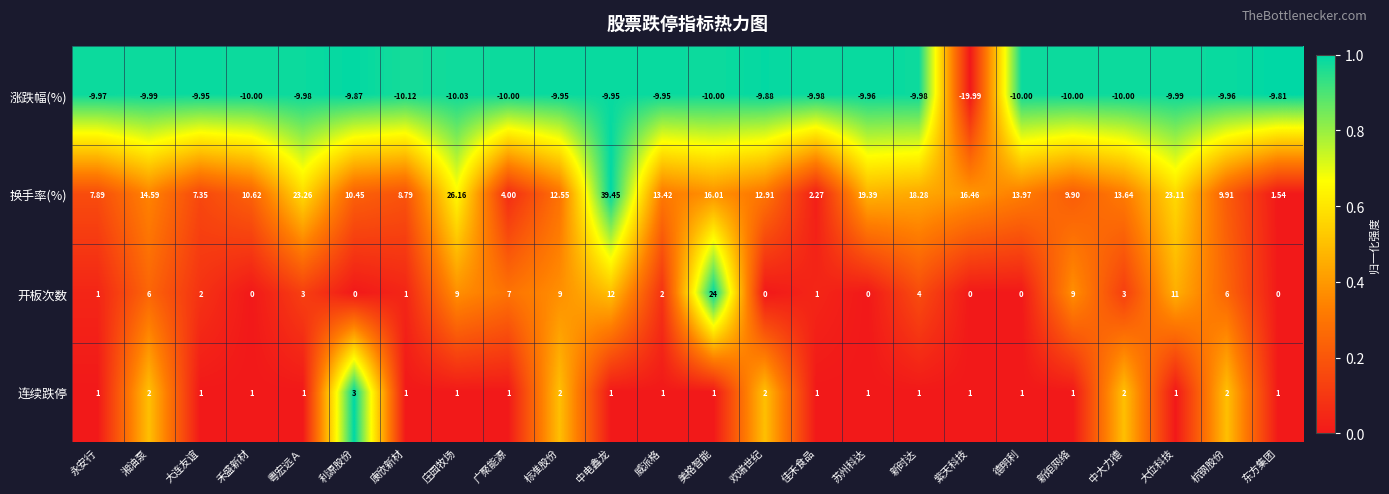

Which label corresponds to the largest value in the chart?

中电鑫龙